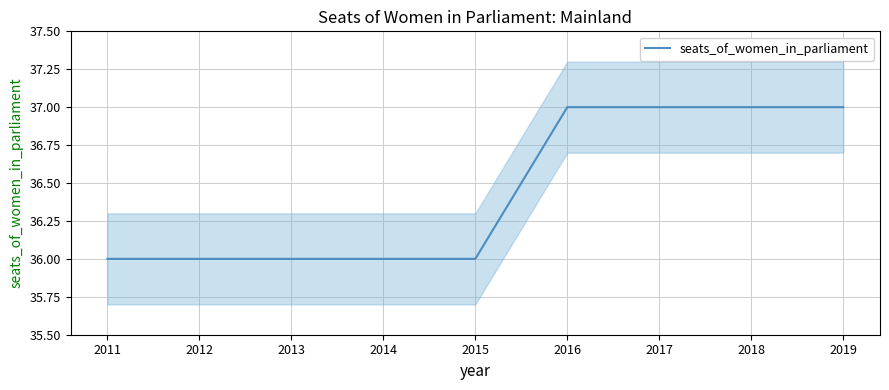

The chart shows a value of 8 at 2018. True or false?

False